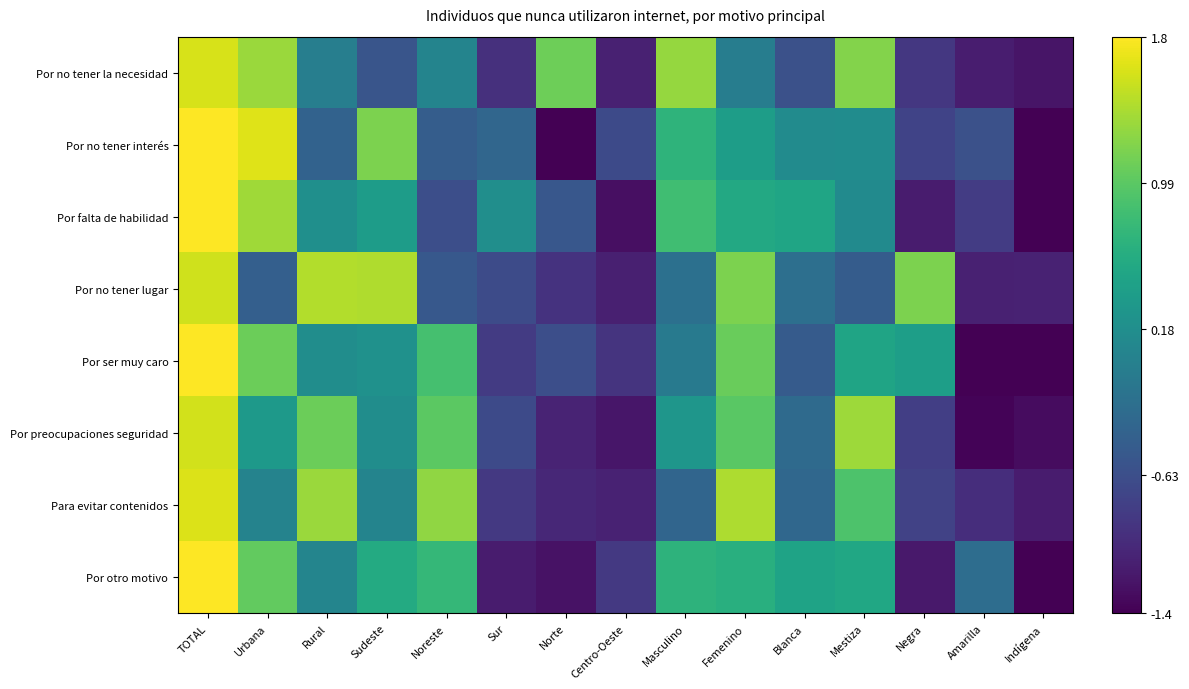

At which category is the sum across all series the highest?

TOTAL